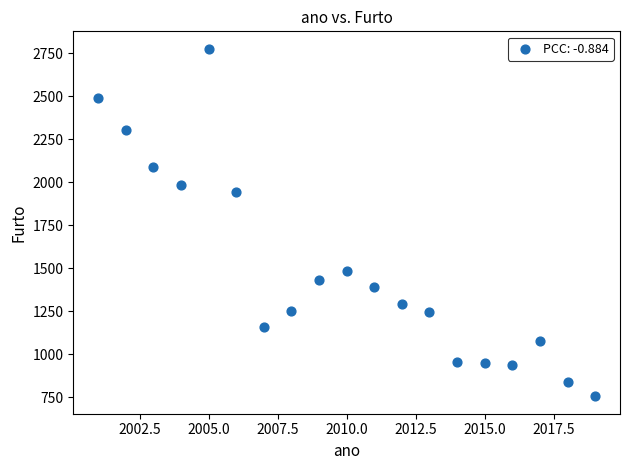

What Y value in the scatter plot is closest to 1765?

1942